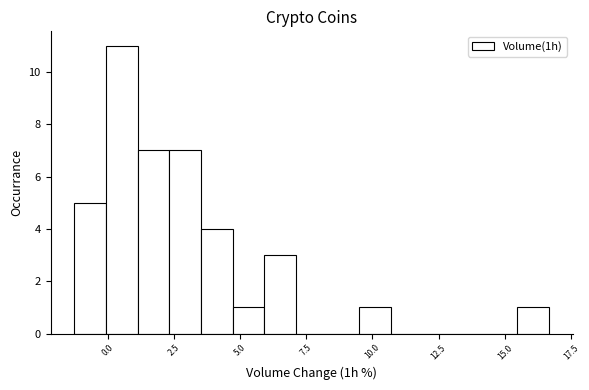

Read against the x-axis, roughly where is the centre of the tallest bar?

0.5